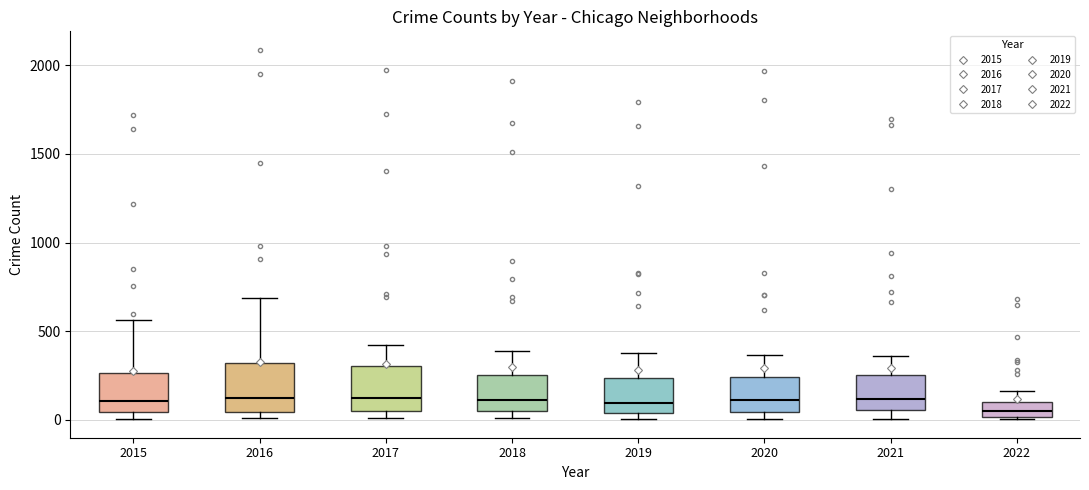

Reading left to right, transcribe this box plot: for each box, give where its median line is, the range the box spans, and where its two whiskers end, as read against the y-axis. The values are not printed on the chart, so give them approximately, as read against the axis.

2015: median 100, box 50 to 250, whiskers 0 to 550
2016: median 150, box 50 to 300, whiskers 0 to 700
2017: median 100, box 50 to 300, whiskers 0 to 400
2018: median 100, box 50 to 250, whiskers 0 to 400
2019: median 100, box 50 to 250, whiskers 0 to 400
2020: median 100, box 50 to 250, whiskers 0 to 350
2021: median 100, box 50 to 250, whiskers 0 to 350
2022: median 50, box 0 to 100, whiskers 0 to 150